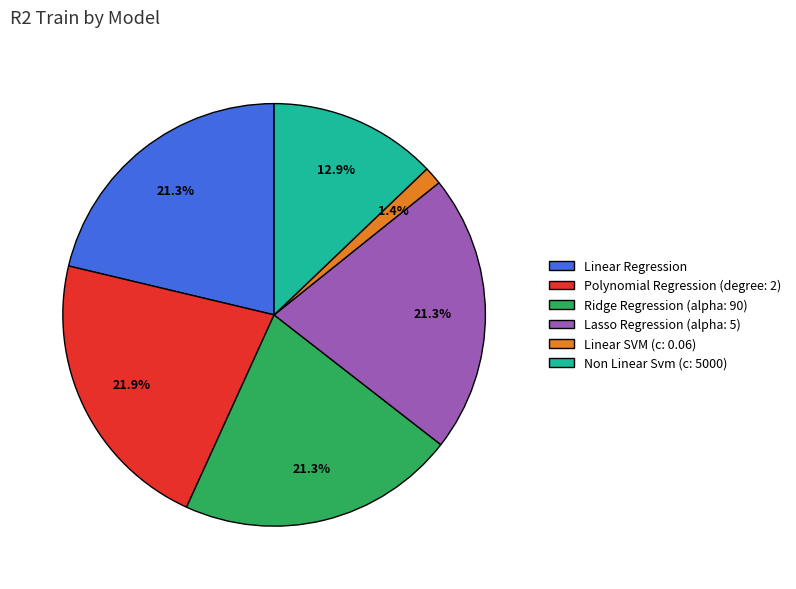

To the nearest percent, what is the combined percentage of Linear Regression and Ridge Regression (alpha: 90)?

43%